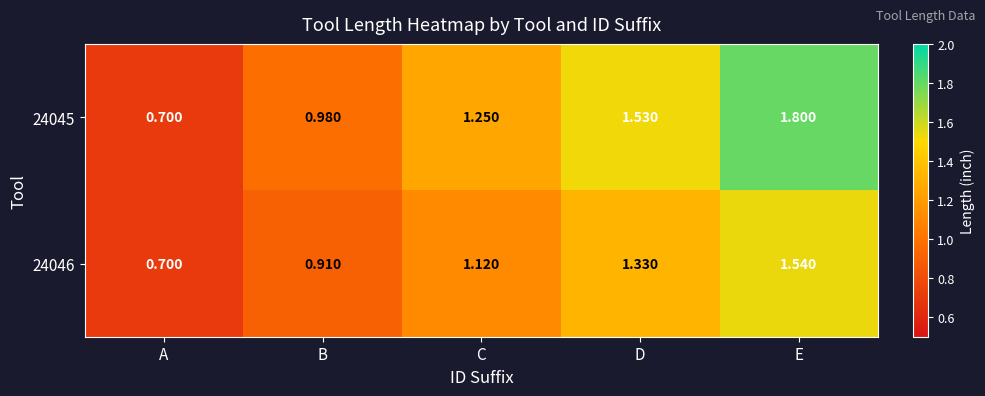

Is the value of 24046 at D greater than the value of 24045 at B?

Yes